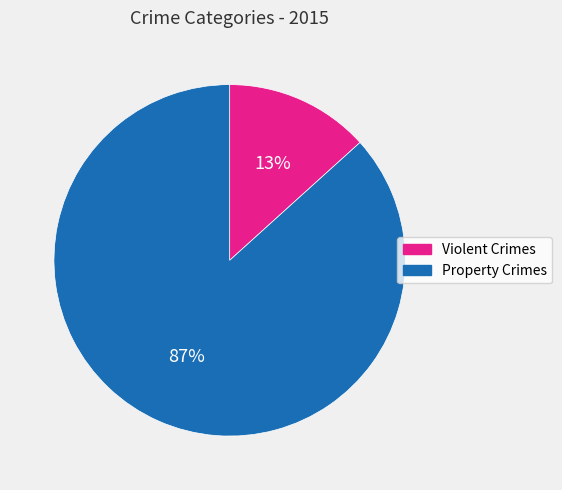

Which category has the smallest portion of the pie?

Violent Crimes